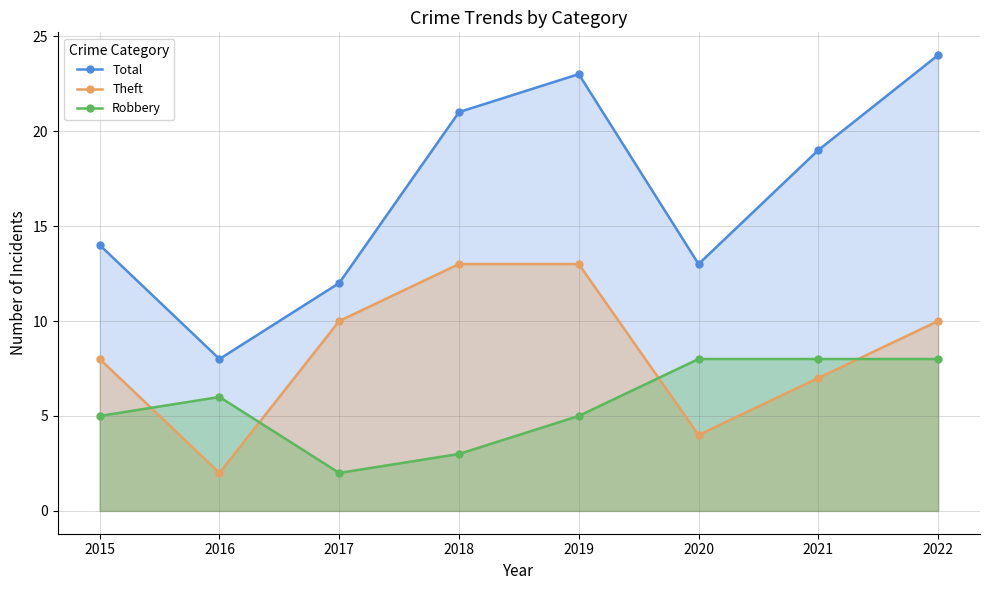

How many Robbery values are between 5 and 8?

6